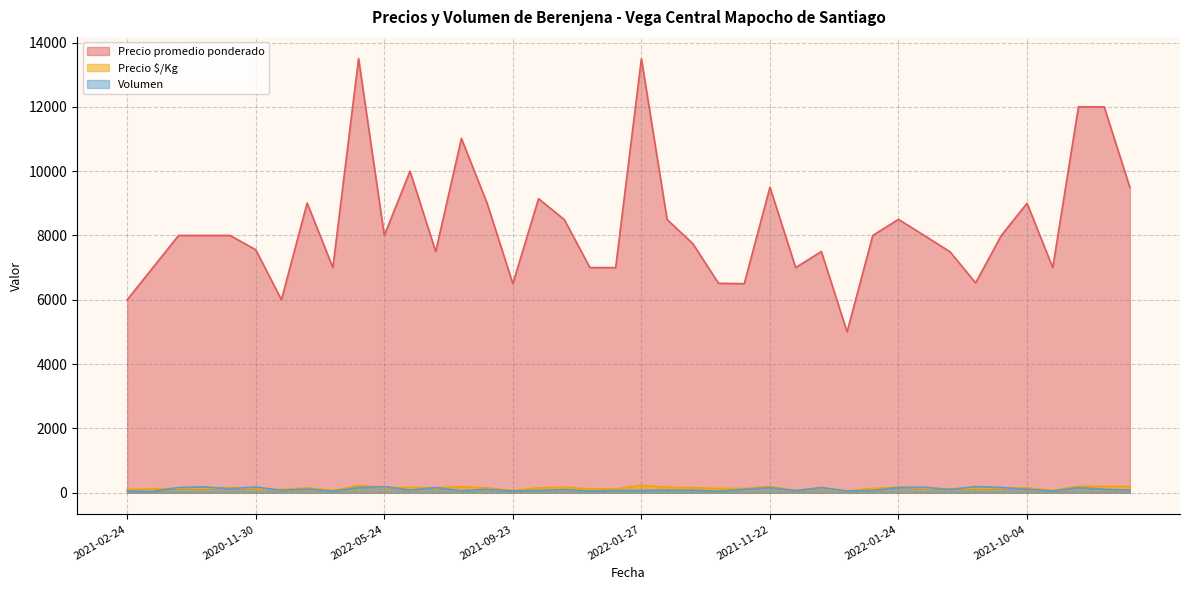

How many categories are shown in the chart?

40